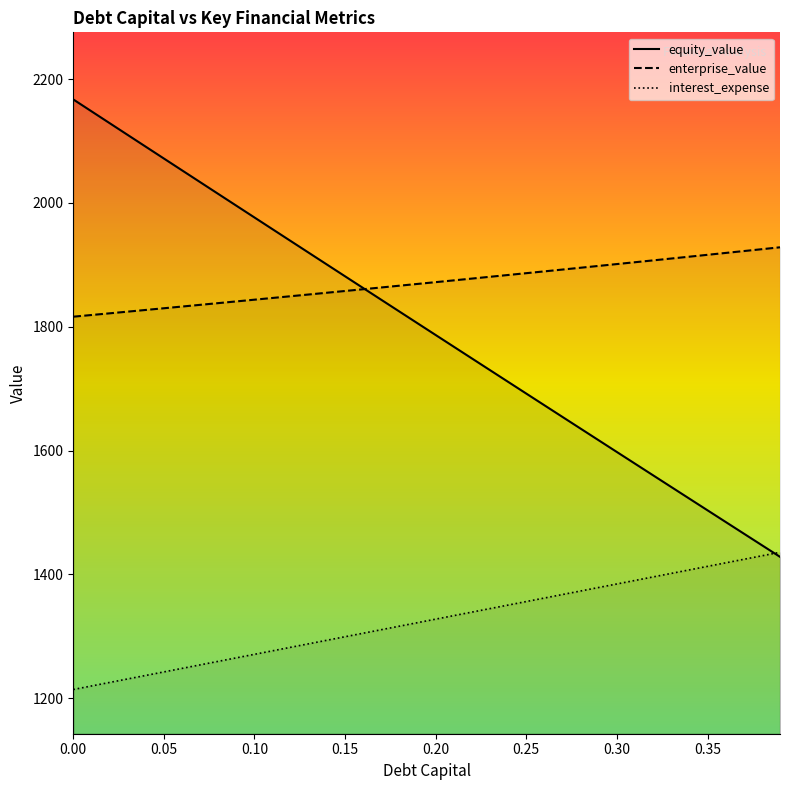

List the labels in order of equity_value value, largest first.

0.0, 0.01, 0.02, 0.03, 0.04, 0.05, 0.06, 0.07, 0.08, 0.09, 0.1, 0.11, 0.12, 0.13, 0.14, 0.15, 0.16, 0.17, 0.18, 0.19, 0.2, 0.21, 0.22, 0.23, 0.24, 0.25, 0.26, 0.27, 0.28, 0.29, 0.3, 0.31, 0.32, 0.33, 0.34, 0.35, 0.36, 0.37, 0.38, 0.39